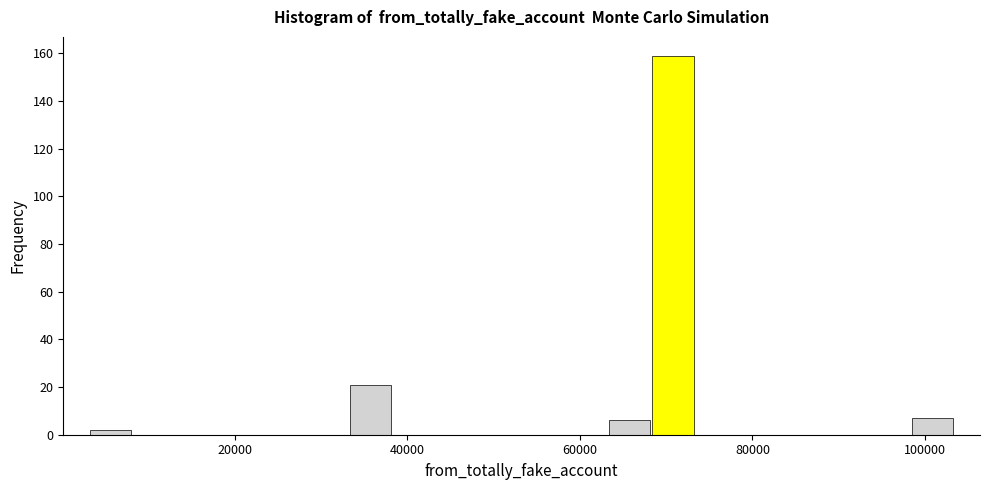

Around what value on the x-axis is the tallest bar? Give the approximate position of its centre, as read against the axis.

70000